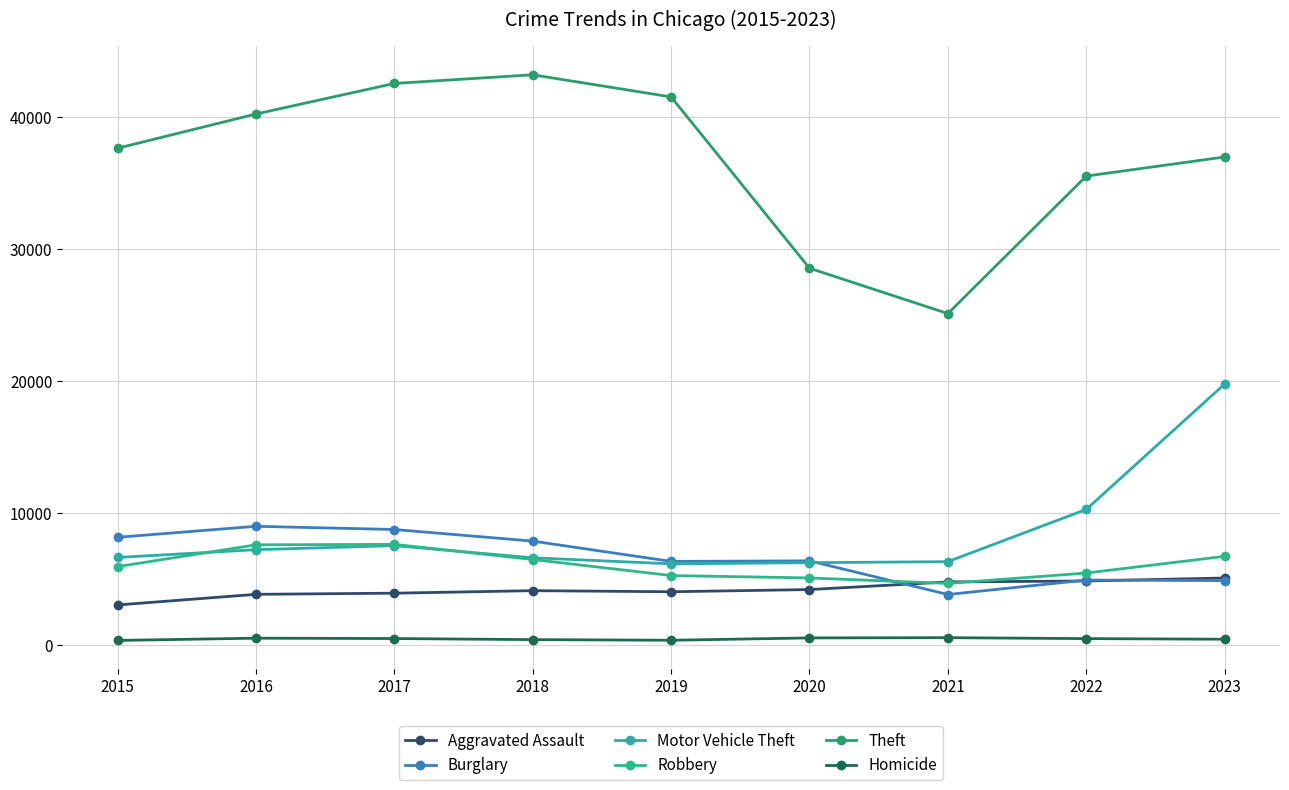

How many values in the Motor Vehicle Theft series are below 6616?

4